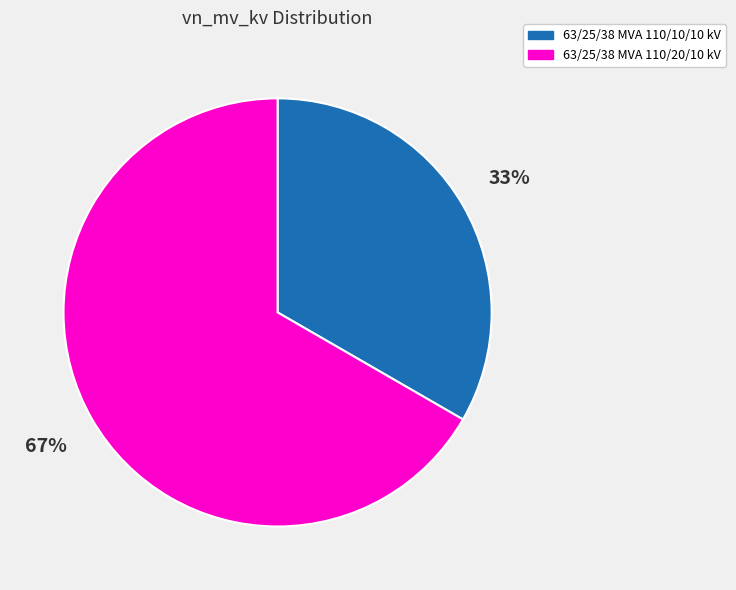

What percentage is the 63/25/38 MVA 110/20/10 kV slice, to the nearest percent?

67%